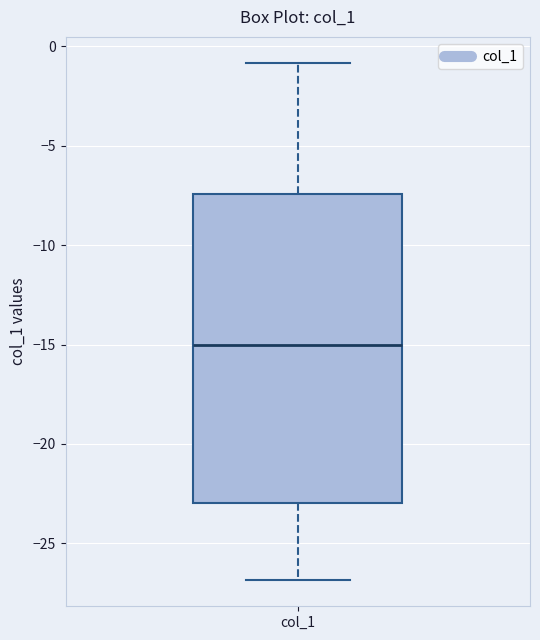

Read this box plot against the y-axis: the position of the median line, the range covered by the box, and the ends of both whiskers. The values are not printed on the chart, so give them approximately, as read against the axis.

median -15.0, box -23.0 to -7.5, whiskers -27.0 to -1.0